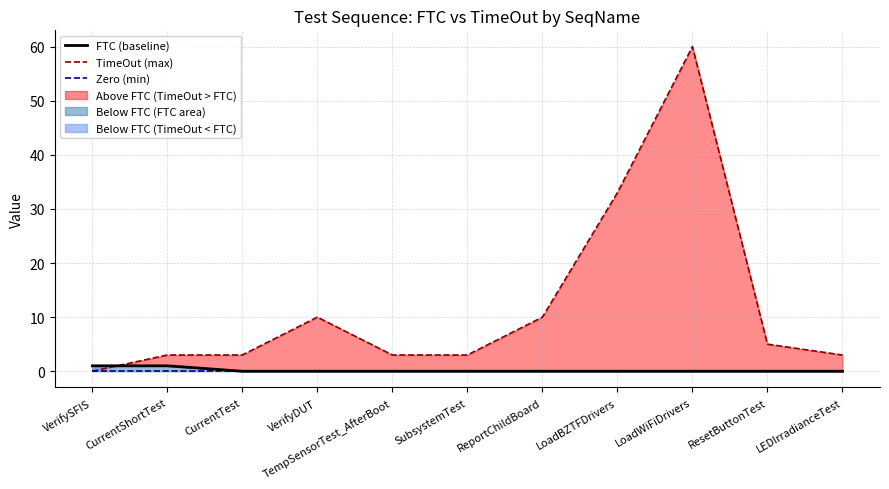

True or false: Zero (min) and TimeOut (max) cross at least once.

False